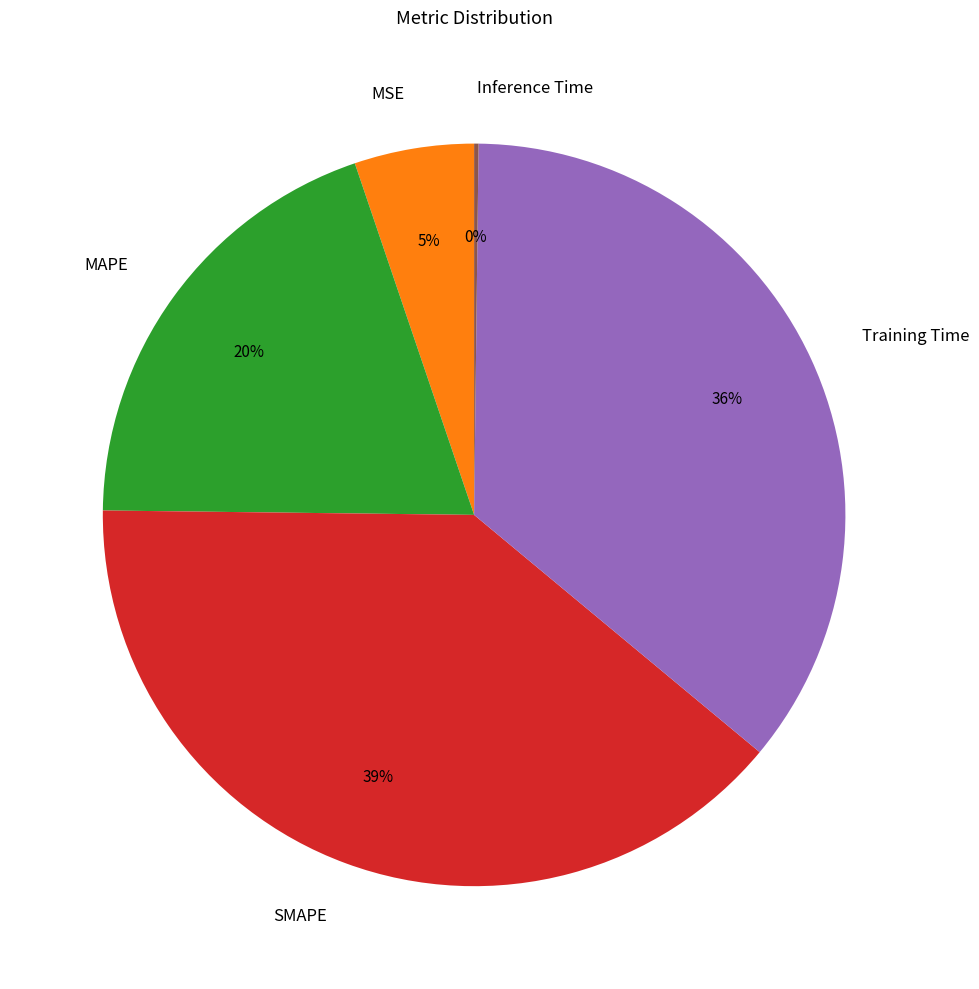

Is it true that SMAPE is 50% of the pie?

False